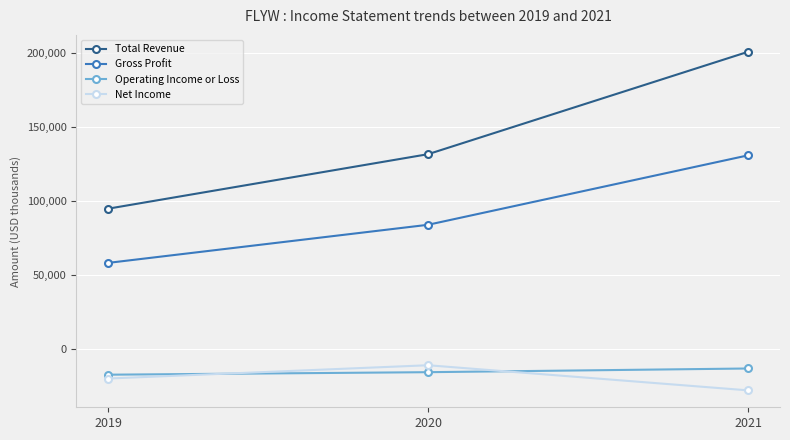

Is it true that Net Income equals -11100 at 2020?

True